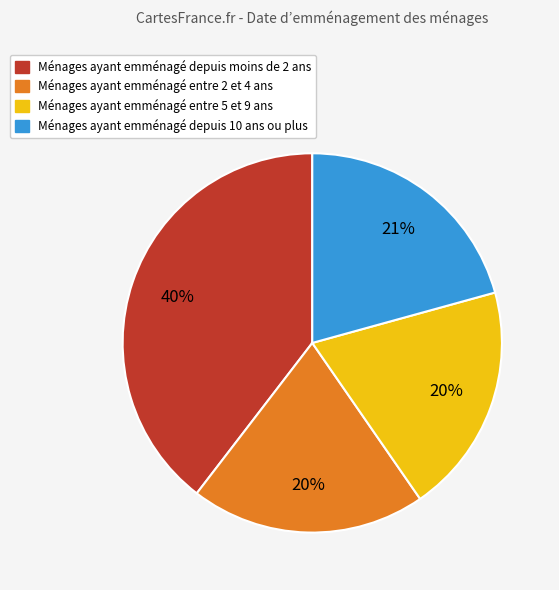

Does any single category account for the majority?

No